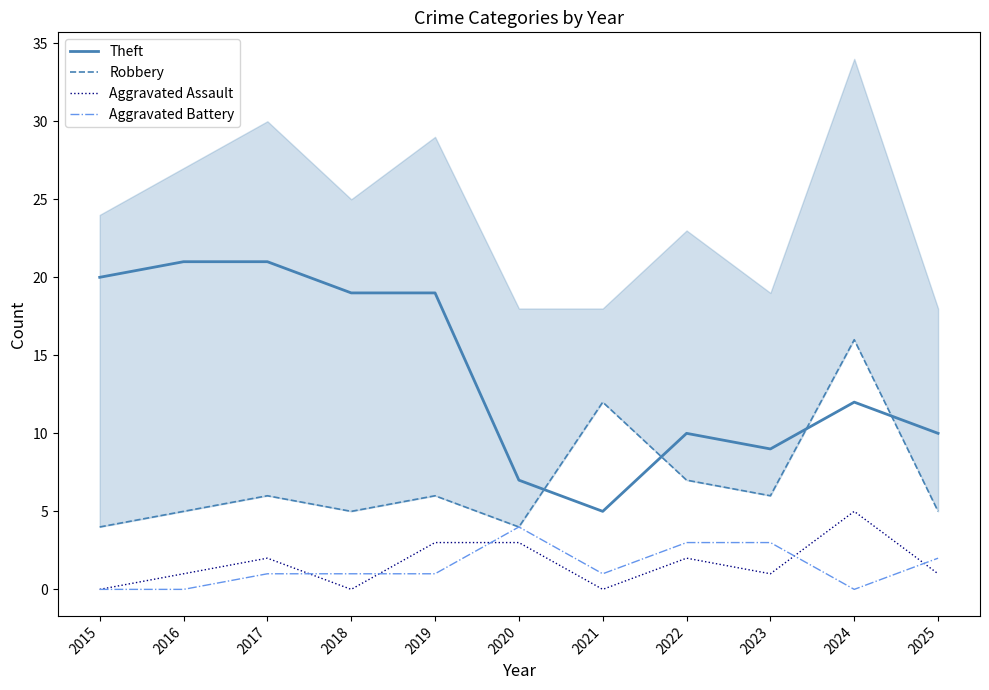

True or false: Aggravated Battery has a value of 0 at 2018.

False